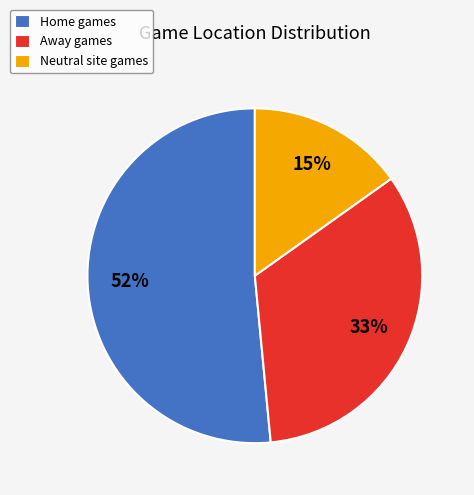

What percentage is the Home games slice, to the nearest percent?

52%